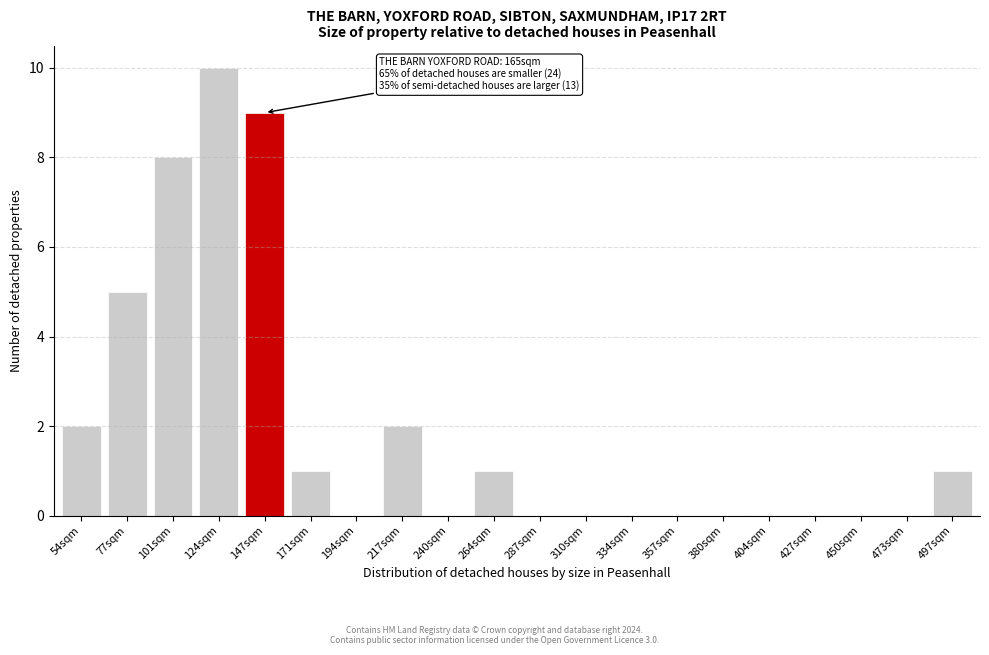

Reading left to right, list all the values displayed in this chart.

54sqm=2	77sqm=5	101sqm=8	124sqm=10	147sqm=9	171sqm=1	194sqm=0	217sqm=2	240sqm=0	264sqm=1	287sqm=0	310sqm=0	334sqm=0	357sqm=0	380sqm=0	404sqm=0	427sqm=0	450sqm=0	473sqm=0	497sqm=1